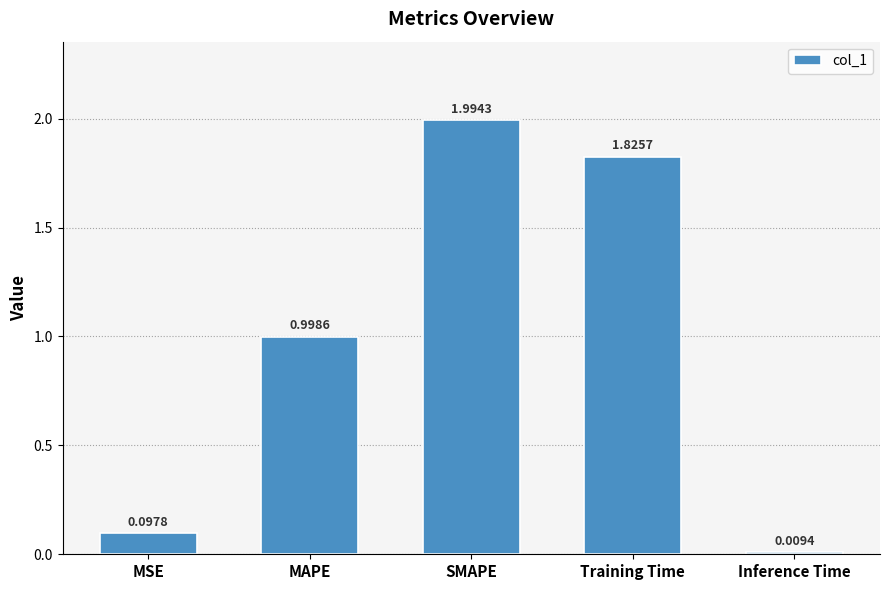

List the labels in order of value, smallest first.

Inference Time, MSE, MAPE, Training Time, SMAPE